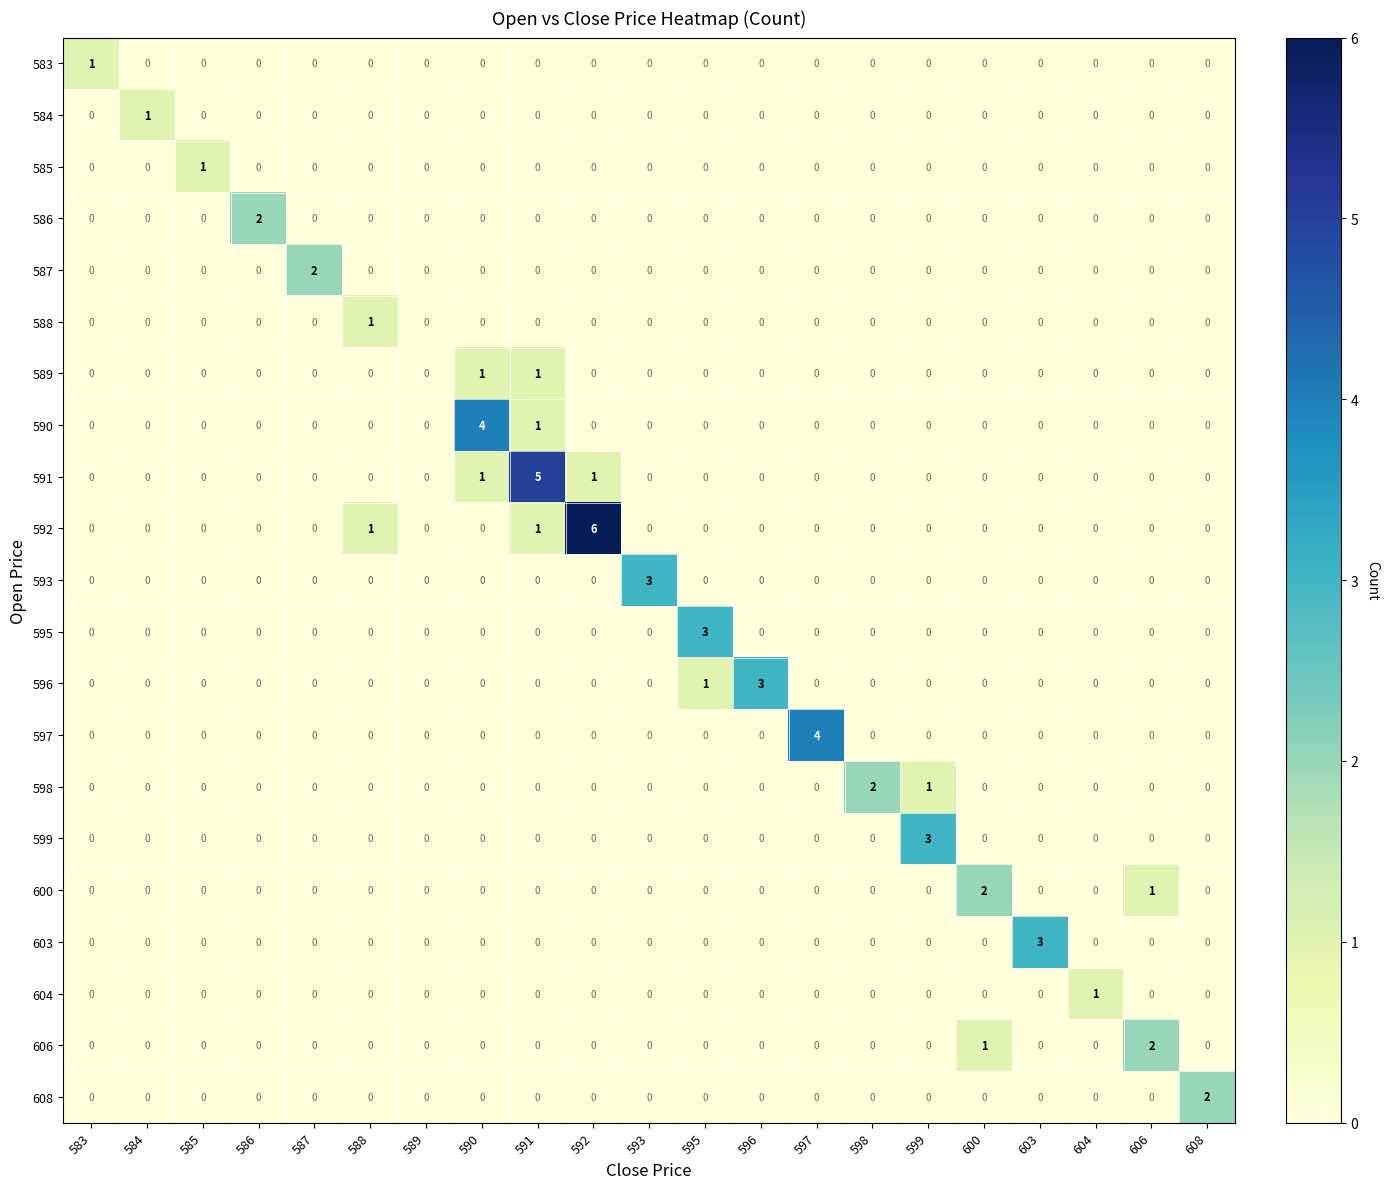

At which category is the sum across all series the highest?

591